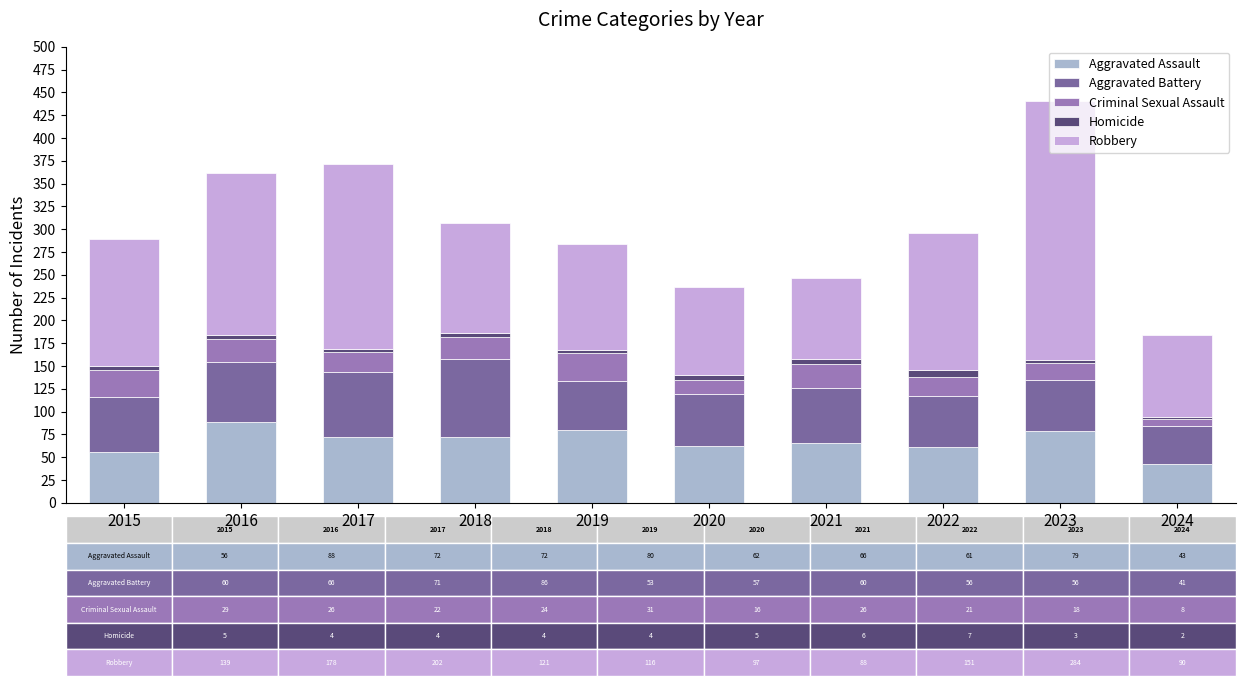

Does the chart contain any negative values?

No